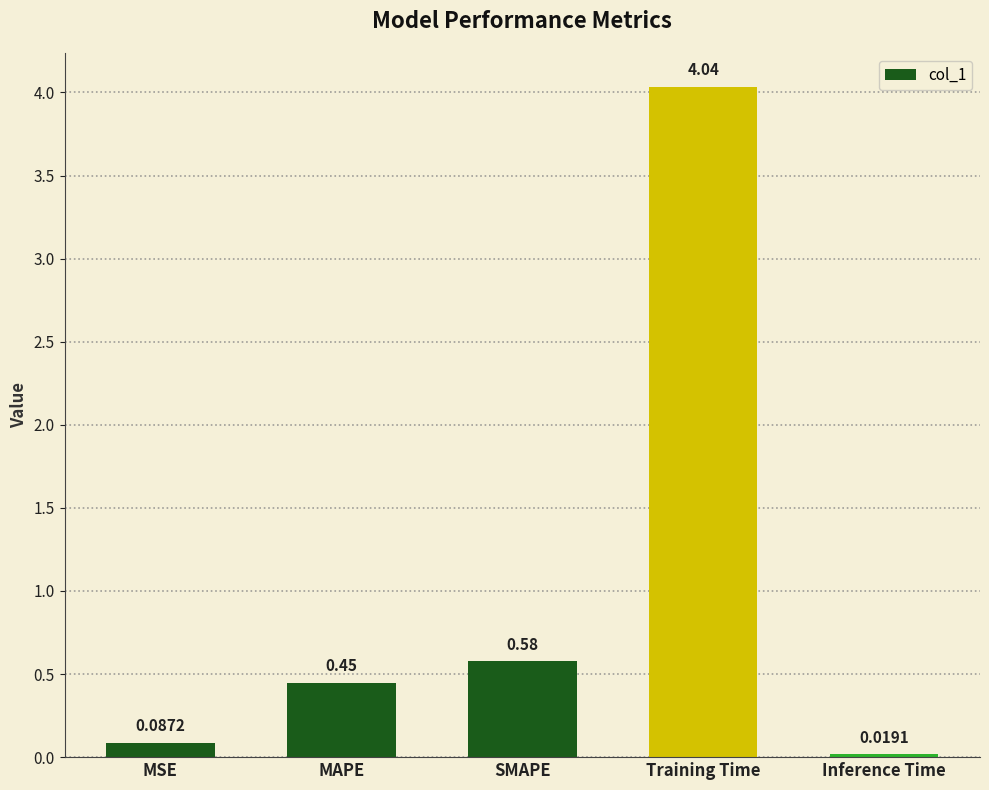

Rank the categories by value from highest to lowest.

Training Time, SMAPE, MAPE, MSE, Inference Time